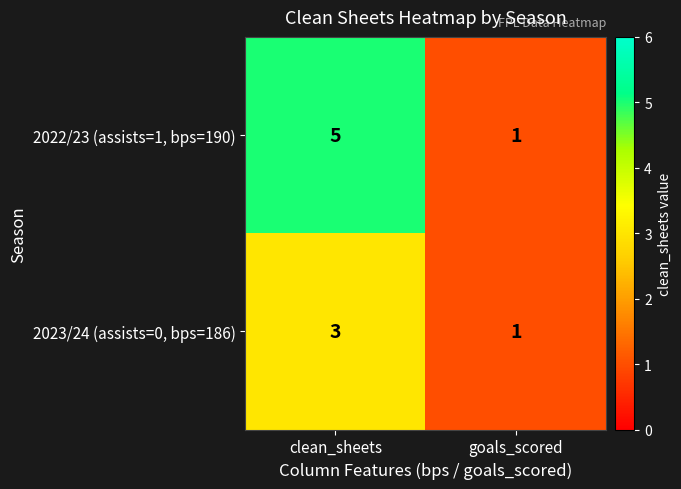

What is the sum of all 2022/23 (assists=1, bps=190) values?

6